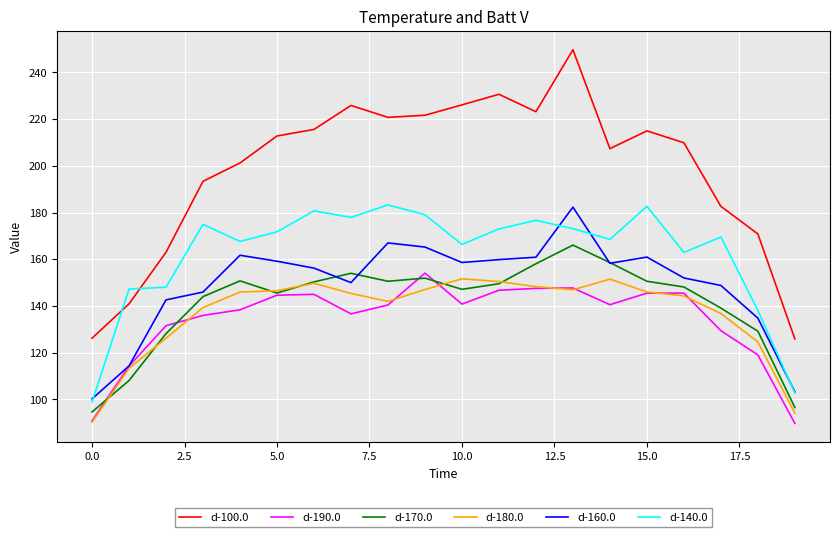

What are all the series names shown in the legend?

d-100.0, d-190.0, d-170.0, d-180.0, d-160.0, d-140.0